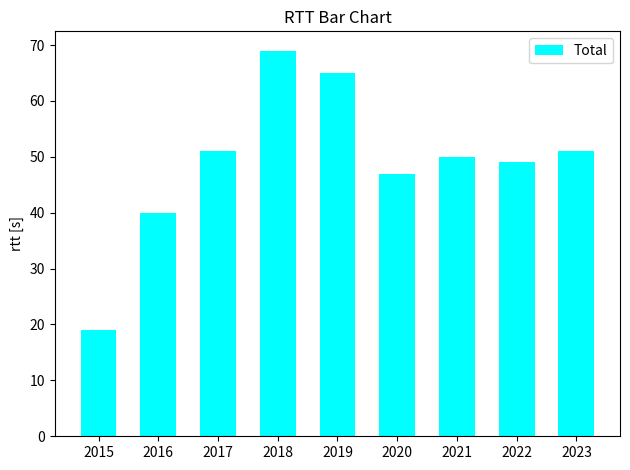

Count the number of data series in this chart.

1